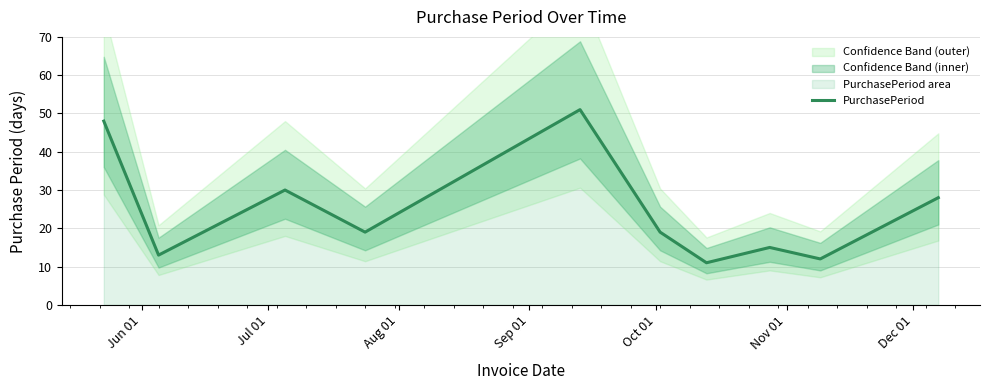

What is the difference between the maximum and minimum values?

40